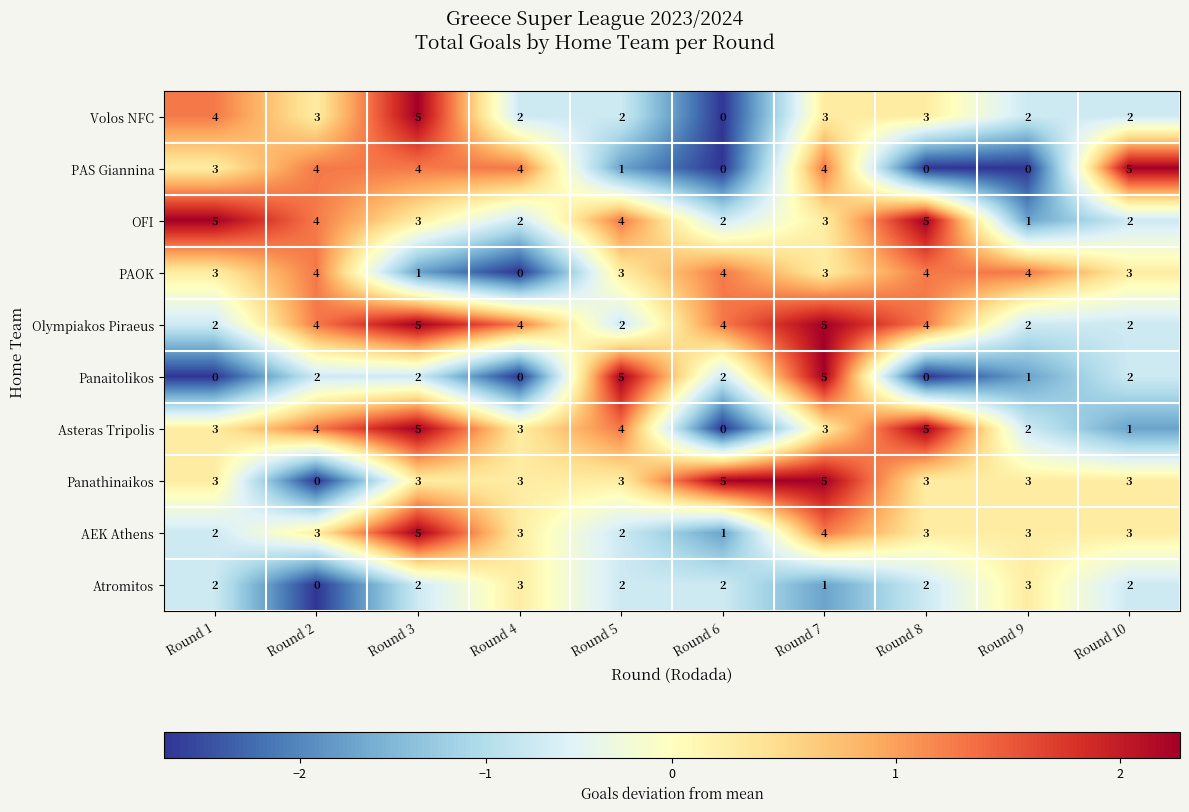

Which series has the largest total across all categories?

Olympiakos Piraeus